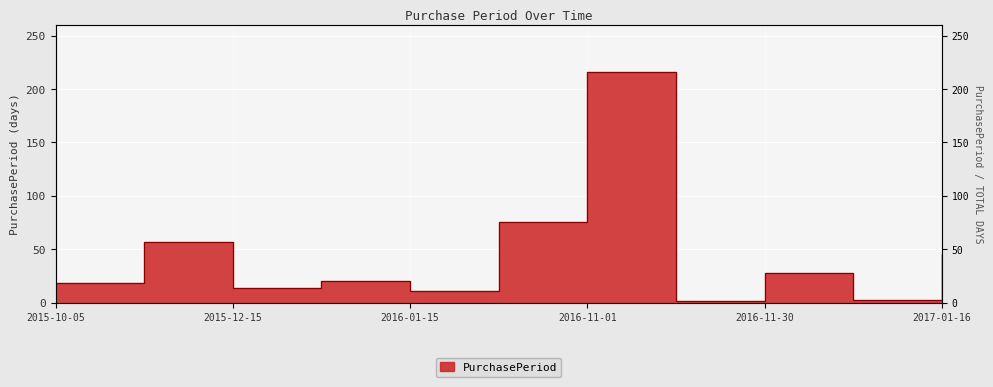

How many lines are shown in the chart?

1